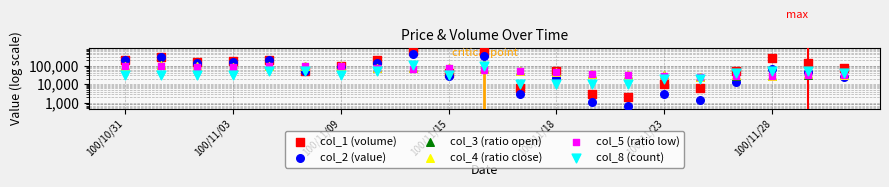

Is the value of col_2 (value) at 17 greater than the value of col_4 (ratio close) at 100/11/18?

No